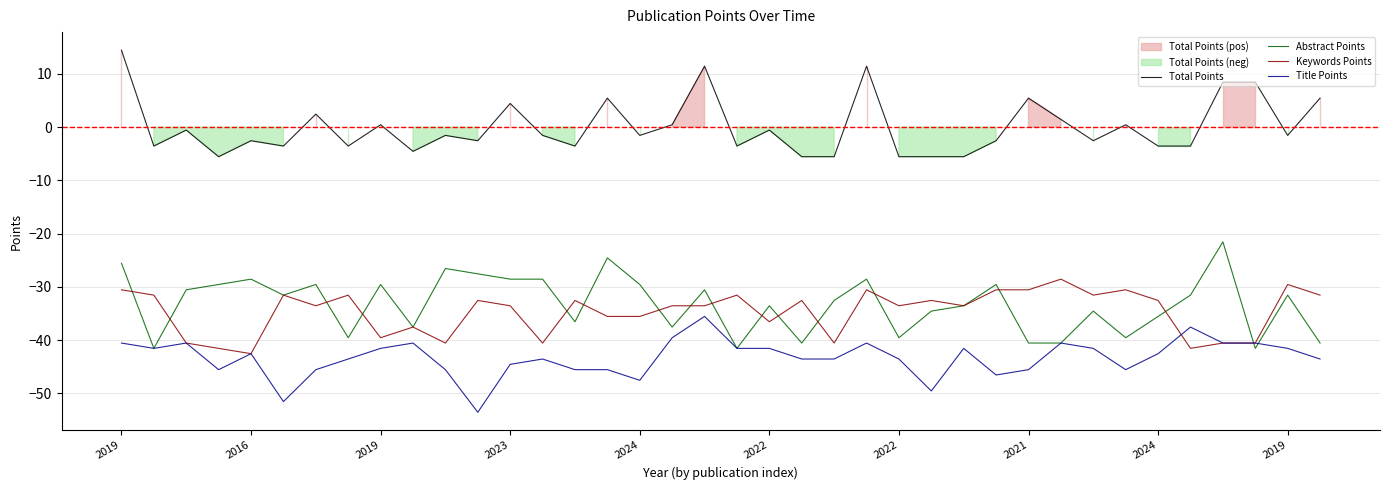

Which category has the highest value in the Title Points series?

18